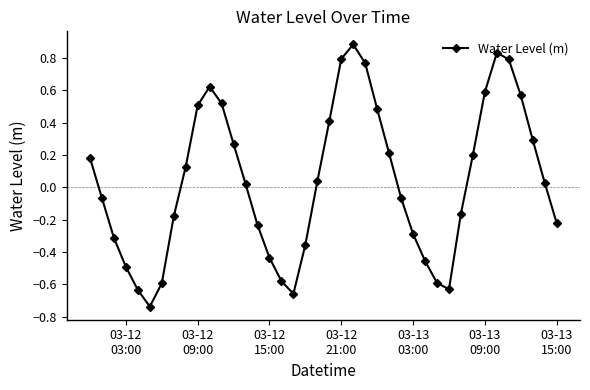

What is the maximum value shown in the chart?

0.9